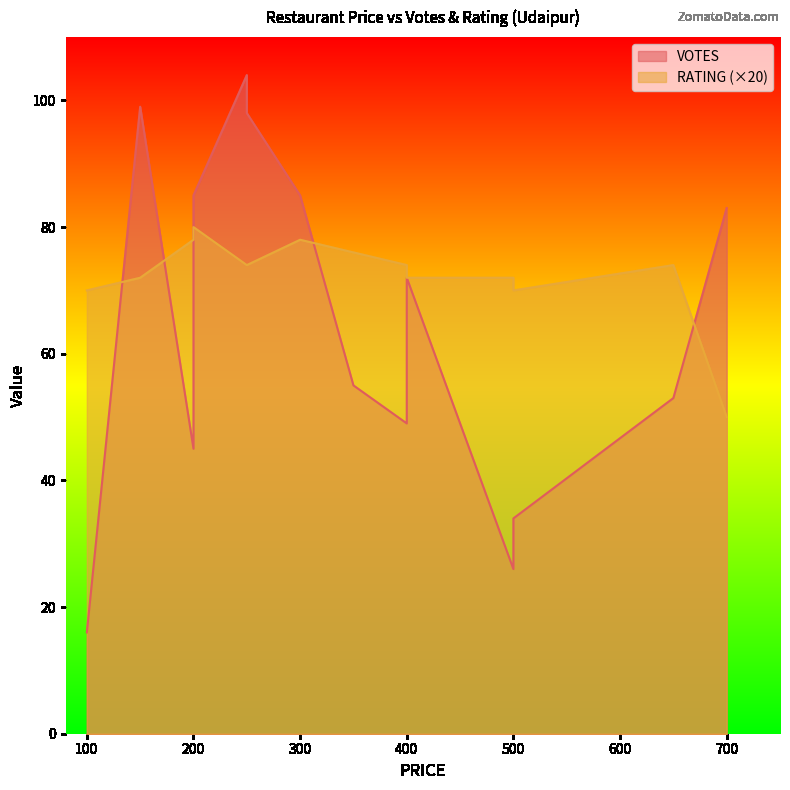

Between 500 and 250, which is larger?

250